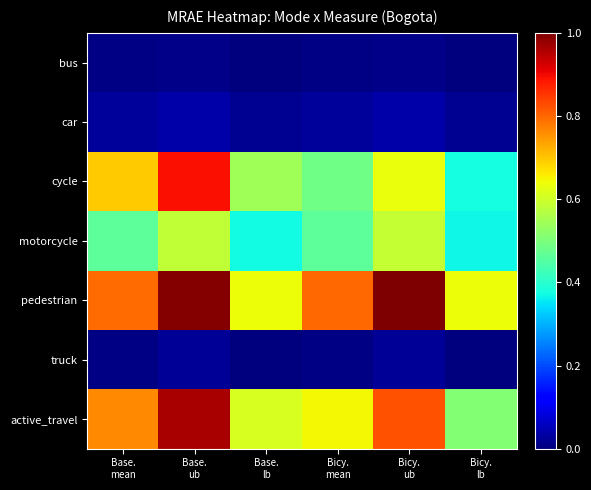

Which series has the widest spread of values?

cycle